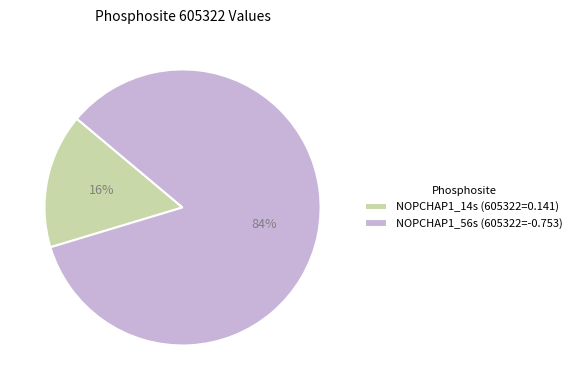

To the nearest percent, what portion does NOPCHAP1_14s represent?

16%